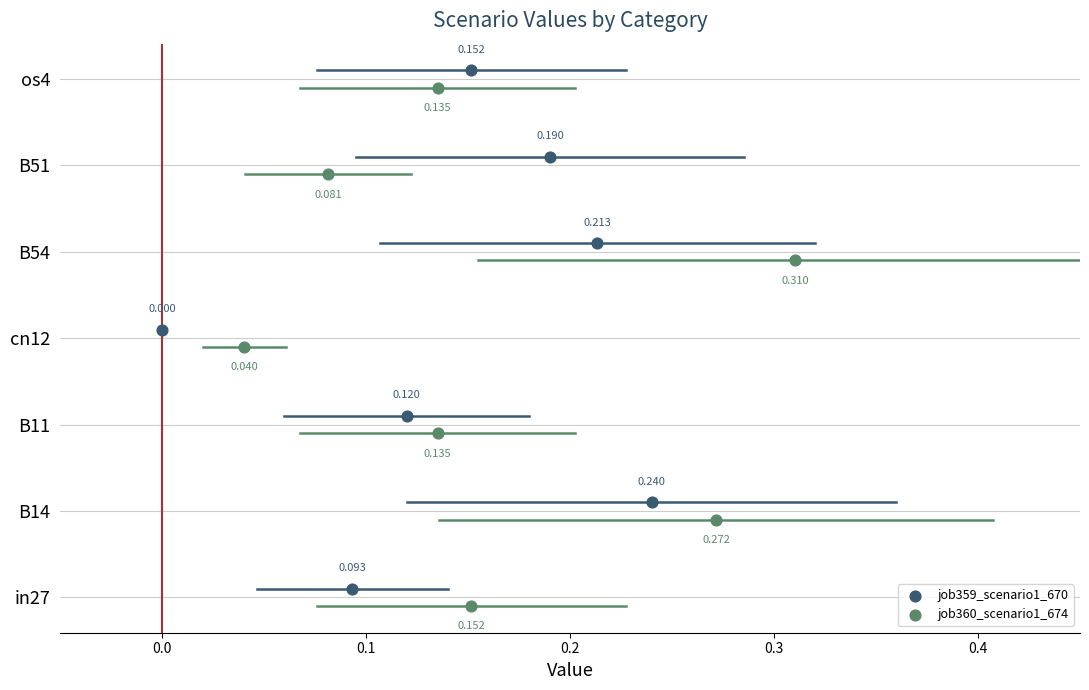

What are all the series names shown in the legend?

job359_scenario1_670, job360_scenario1_674